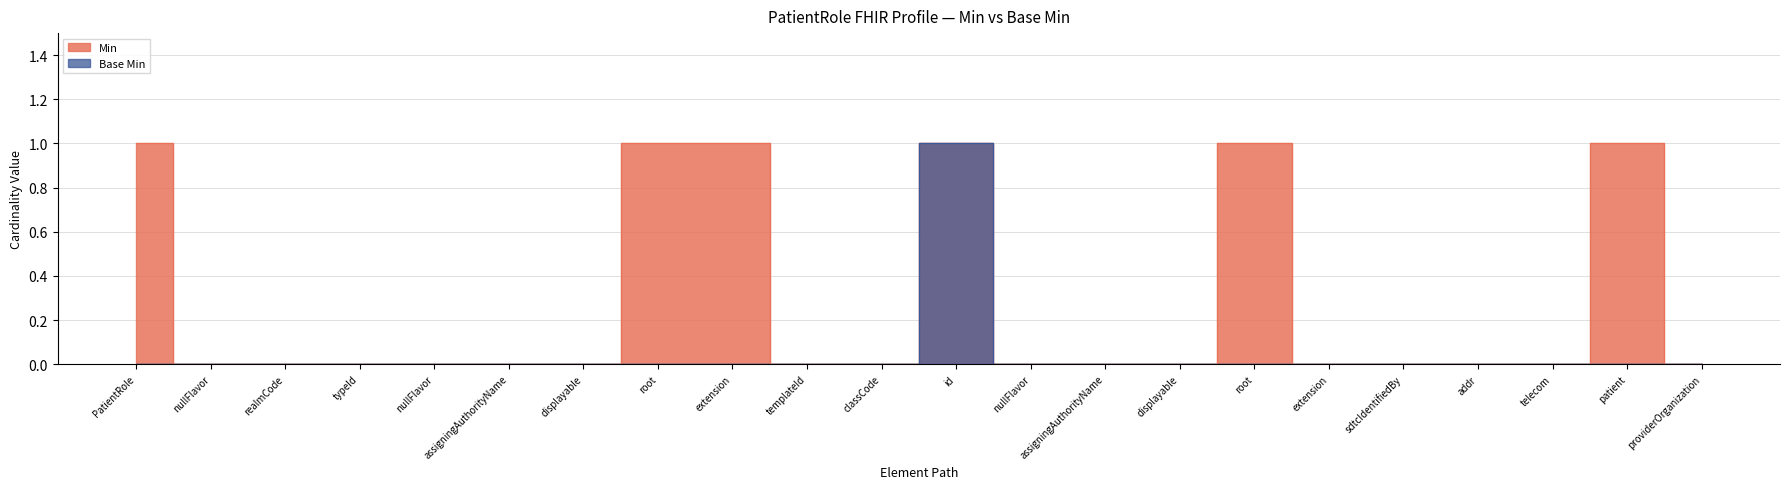

At which category is the sum across all series the highest?

id